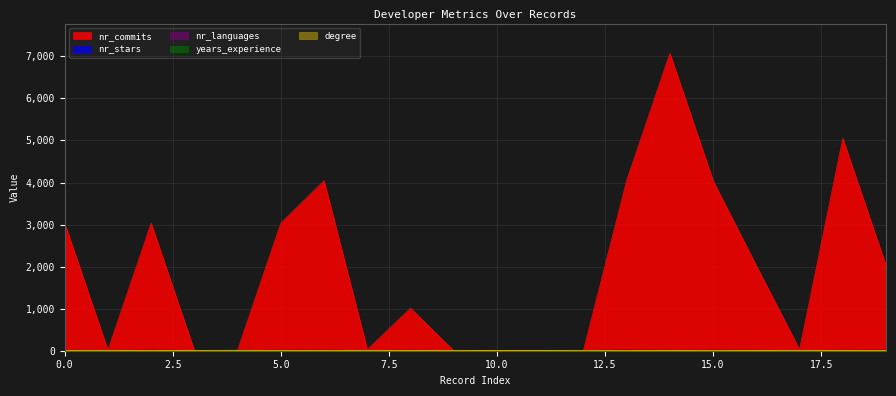

In nr_commits, how many points are higher than both neighbors (excluding endpoints)?

6